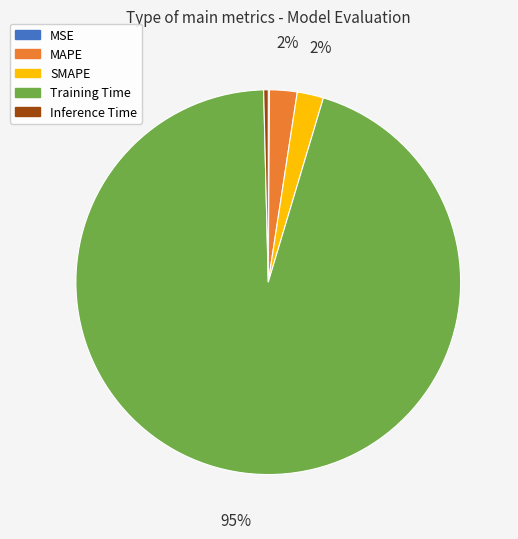

What percentage is the SMAPE slice, to the nearest percent?

2%